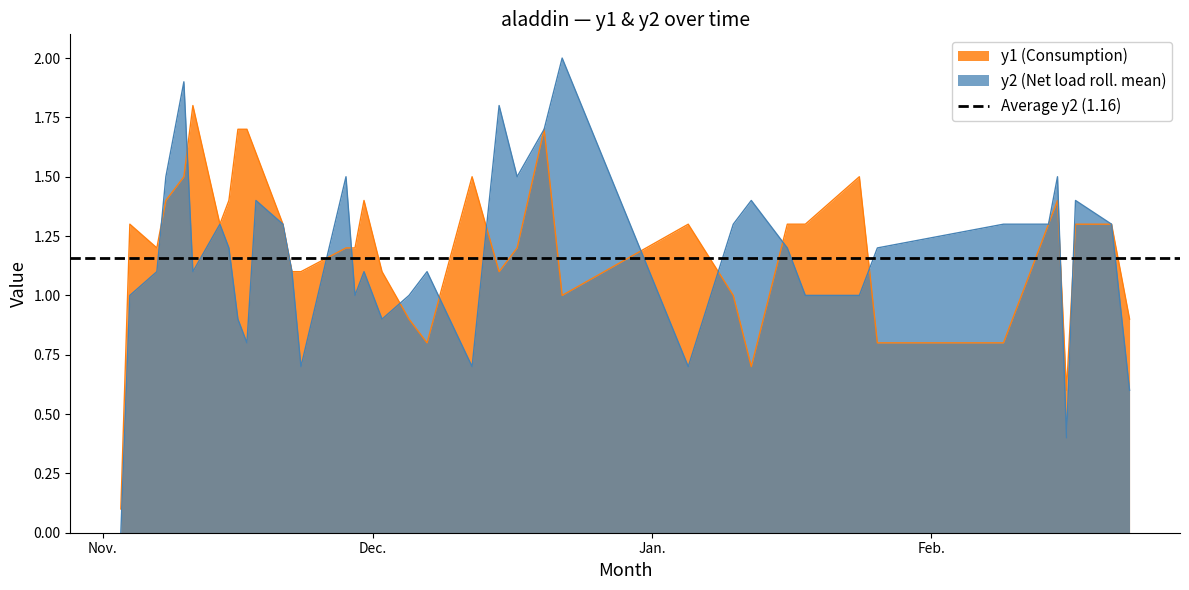

At how many categories does at least one series exceed 1?

35